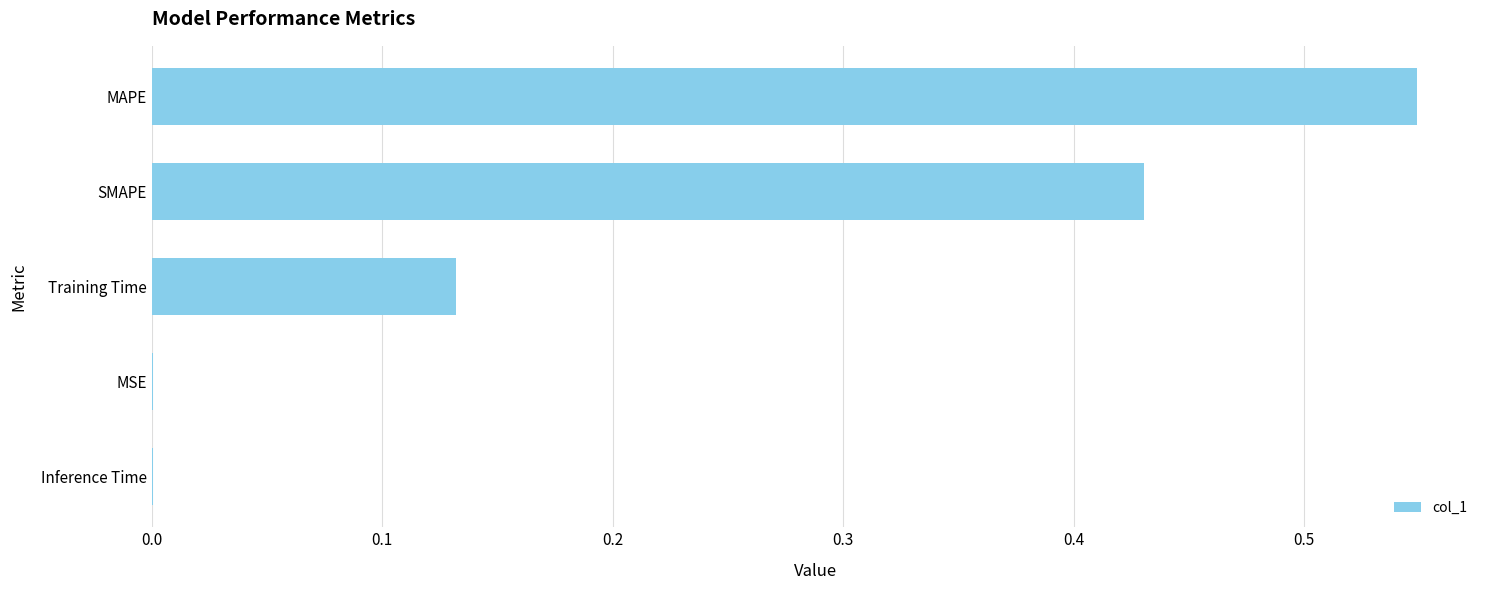

Between SMAPE and Training Time, which is larger?

SMAPE